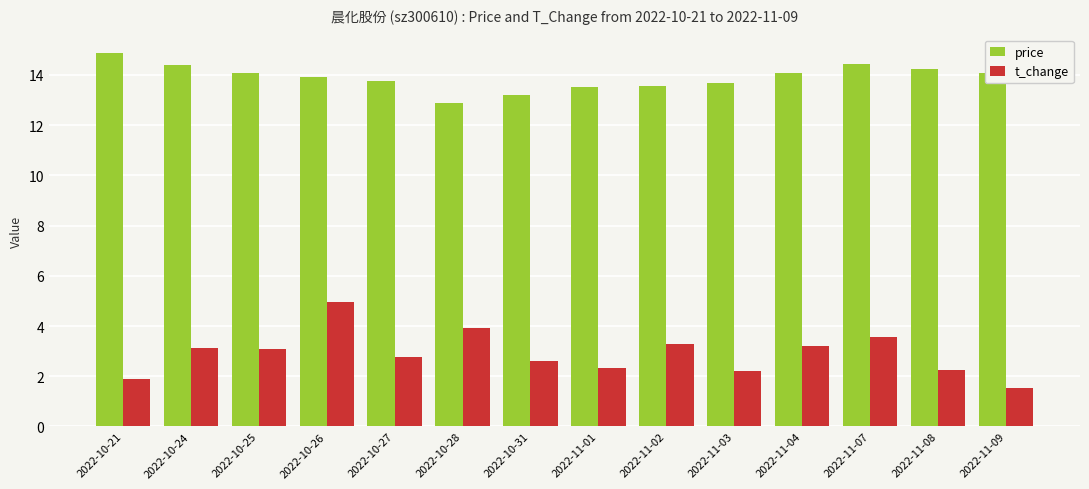

Read the t_change value at 2022-10-31.

2.6